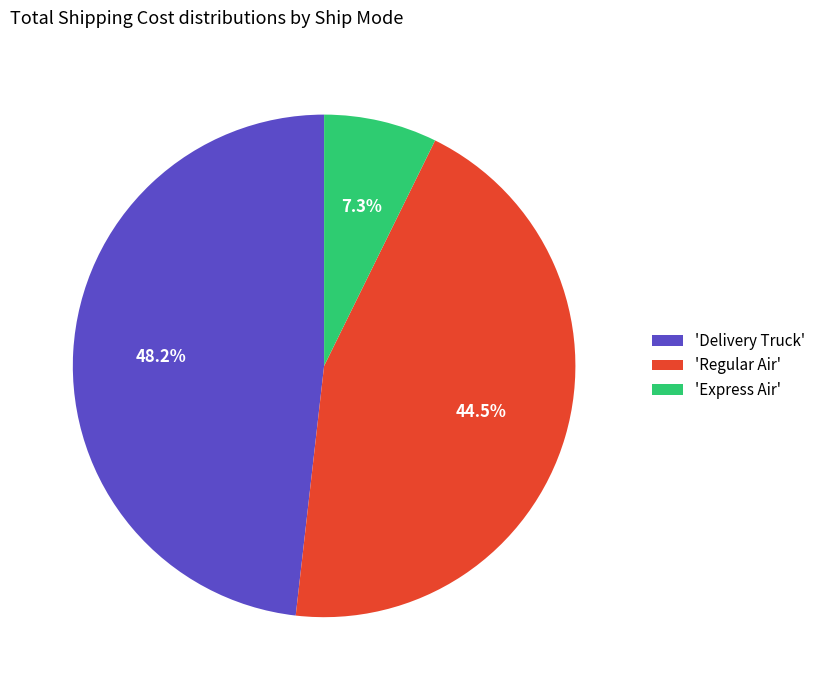

Does 'Express Air' represent more than half of the total?

No